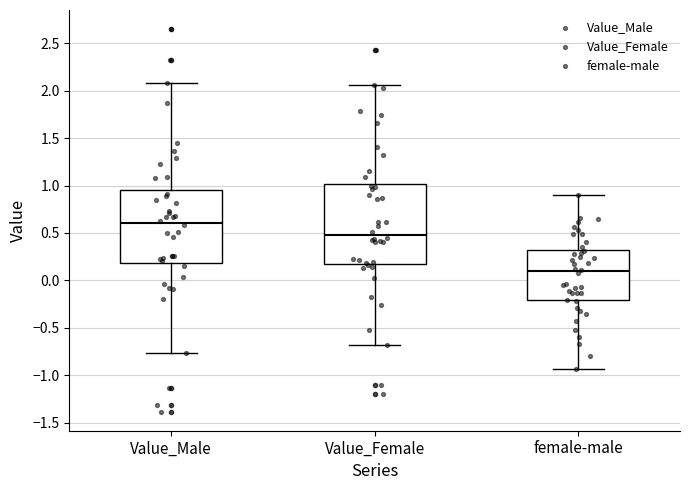

Where is the lower edge of the box for Value_Female on the y-axis? The values are not printed on the chart, so give them approximately, as read against the axis.

0.20